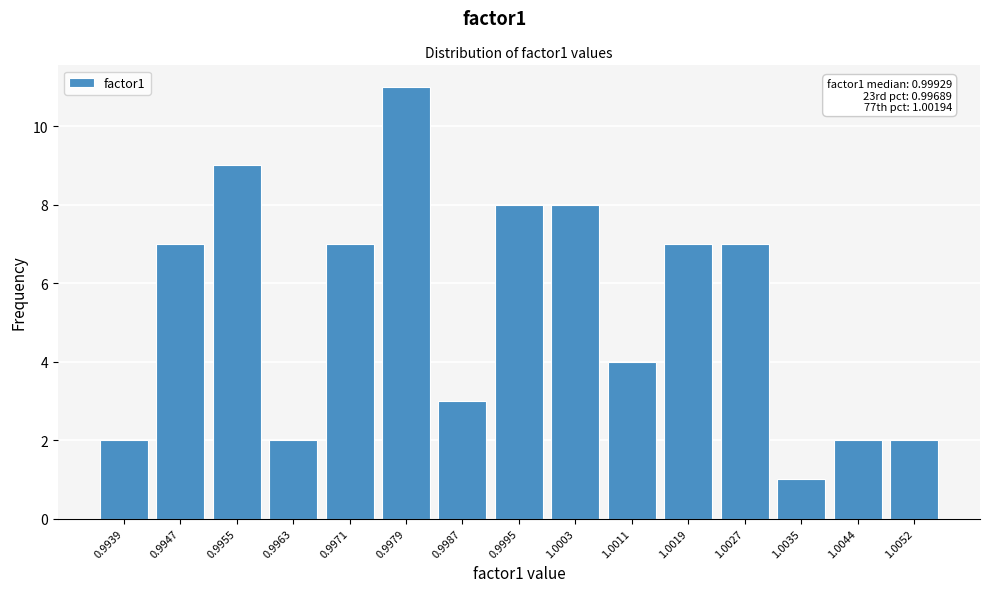

Reading left to right, list all the values displayed in this chart.

0.9939=2	0.9947=7	0.9955=9	0.9963=2	0.9971=7	0.9979=11	0.9987=3	0.9995=8	1.0003=8	1.0011=4	1.0019=7	1.0027=7	1.0035=1	1.0044=2	1.0052=2